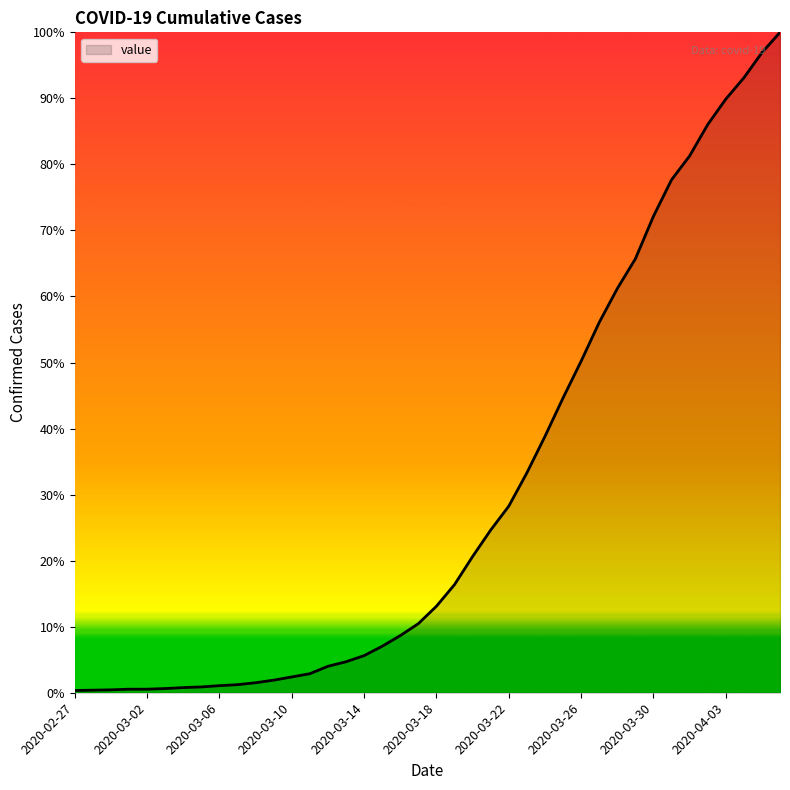

What is the difference between the maximum and second lowest values?

99.6